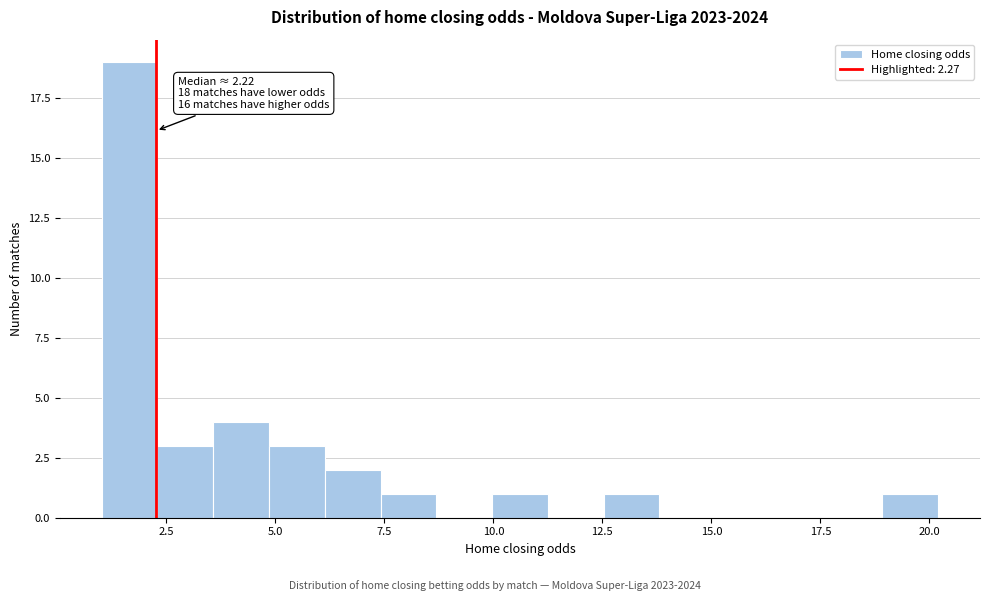

Read against the x-axis, roughly where is the centre of the tallest bar?

1.5